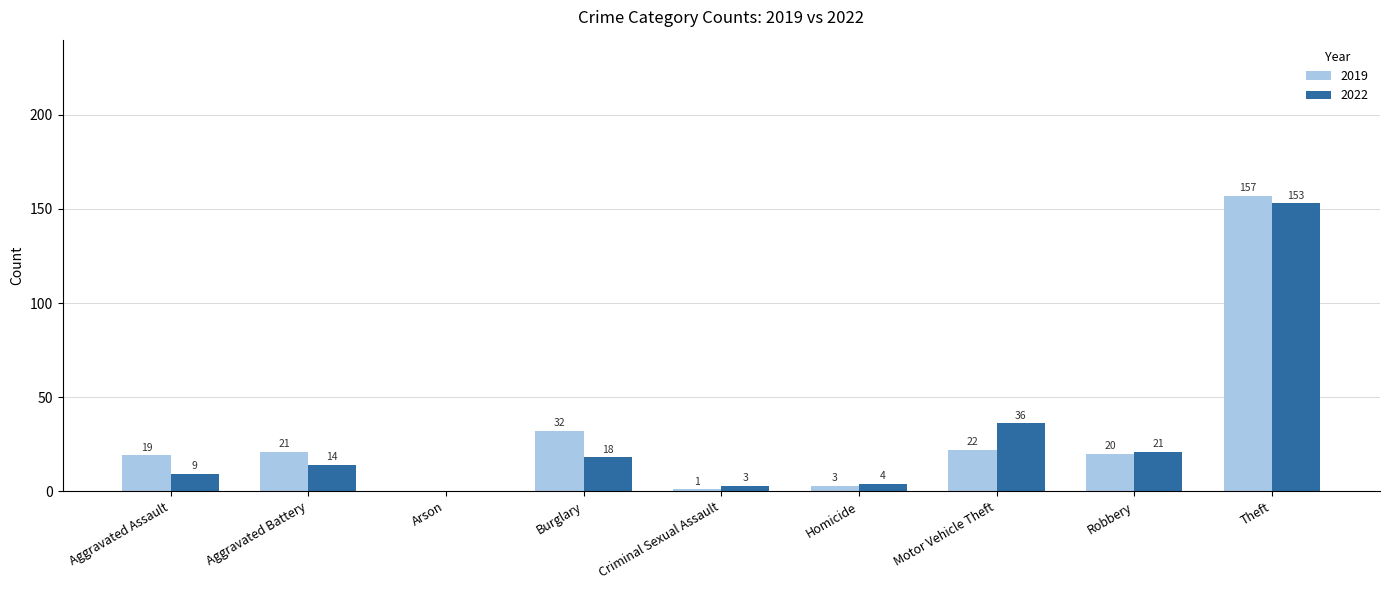

What is the total value across all series at Theft?

310